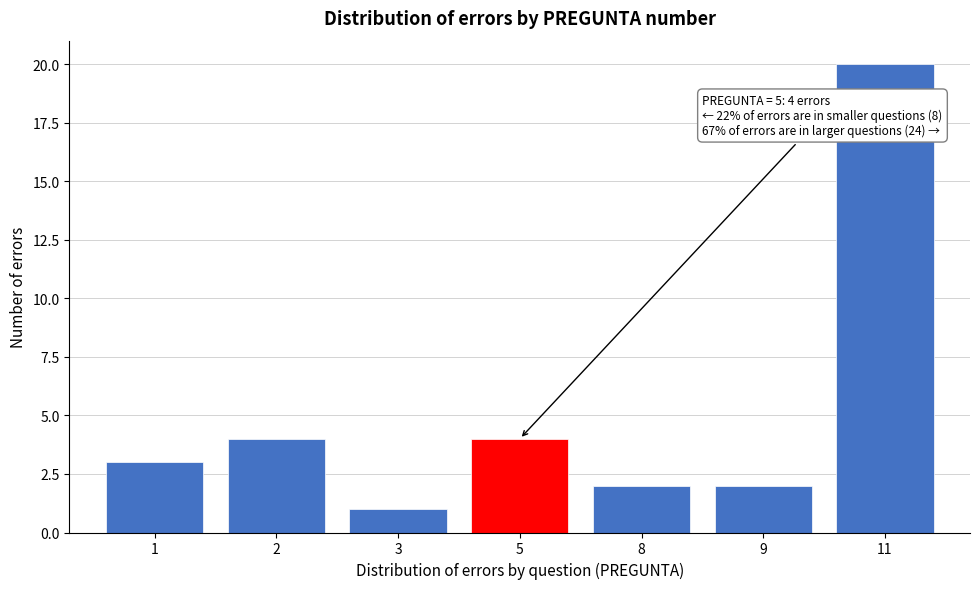

Reading left to right, transcribe all the data shown in this chart.

1=3	2=4	3=1	5=4	8=2	9=2	11=20